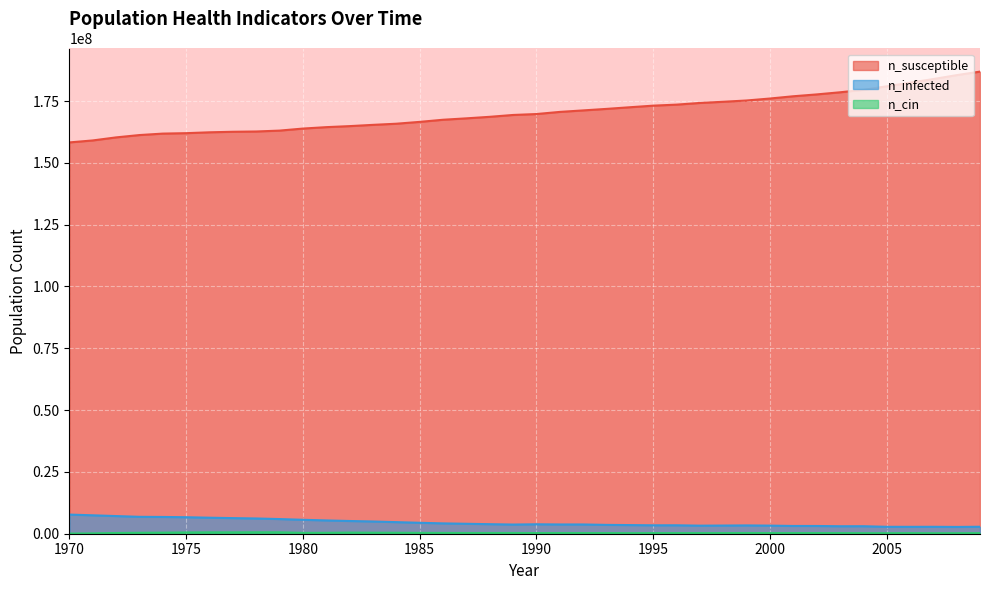

What is the difference between the highest and lowest values at 1989?

169052163